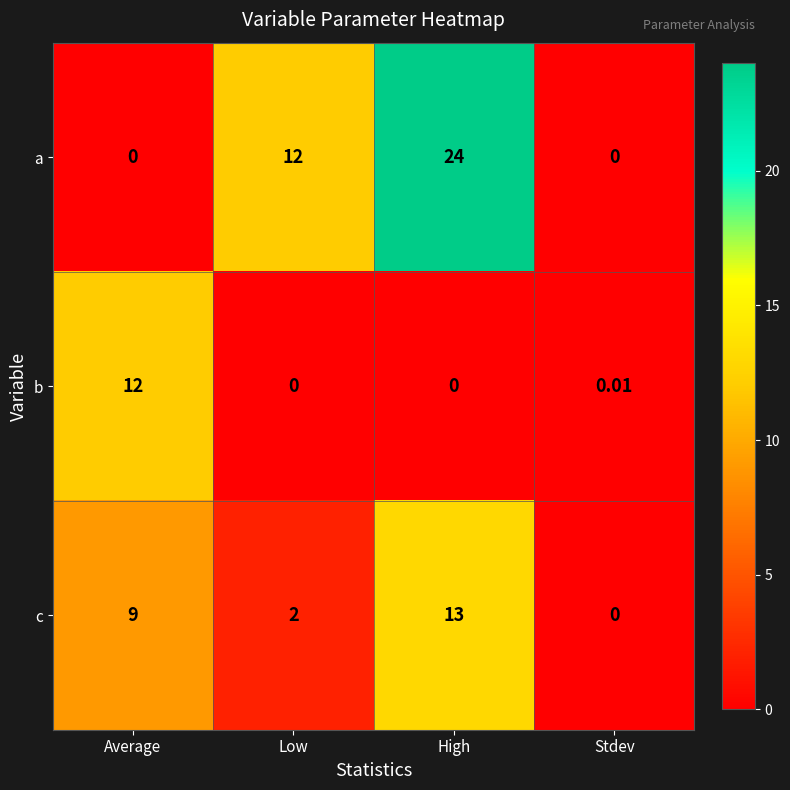

Where is a nearest to the value 12?

Low